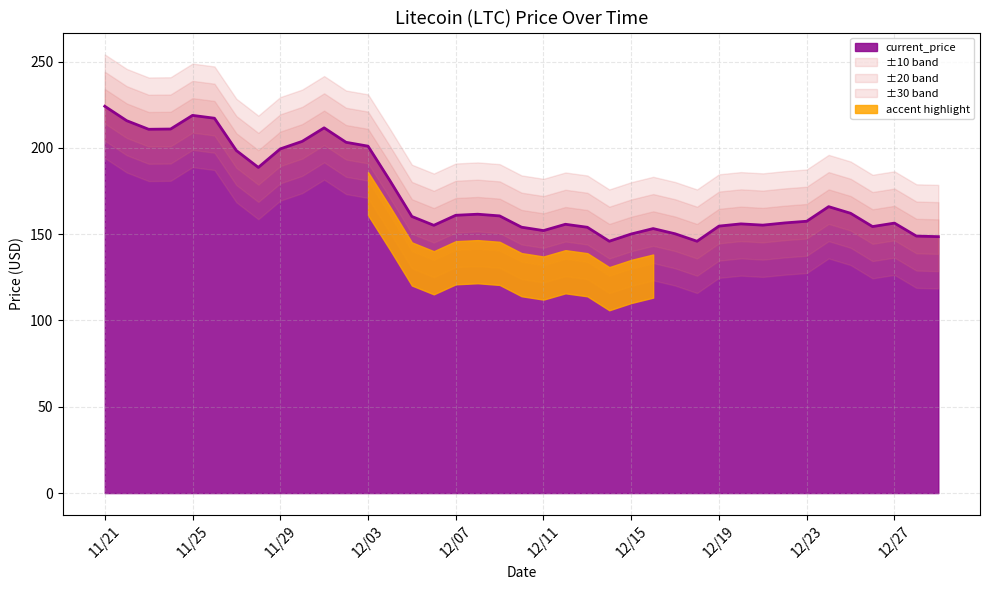

At which category does the chart reach its minimum across all series?

12/18